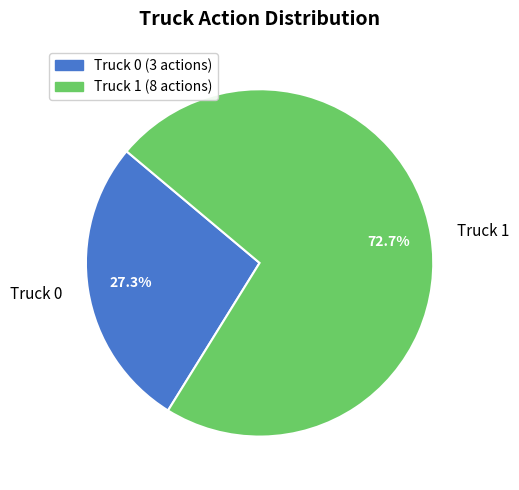

Do Truck 1 and Truck 0 together represent more than half of the pie?

Yes